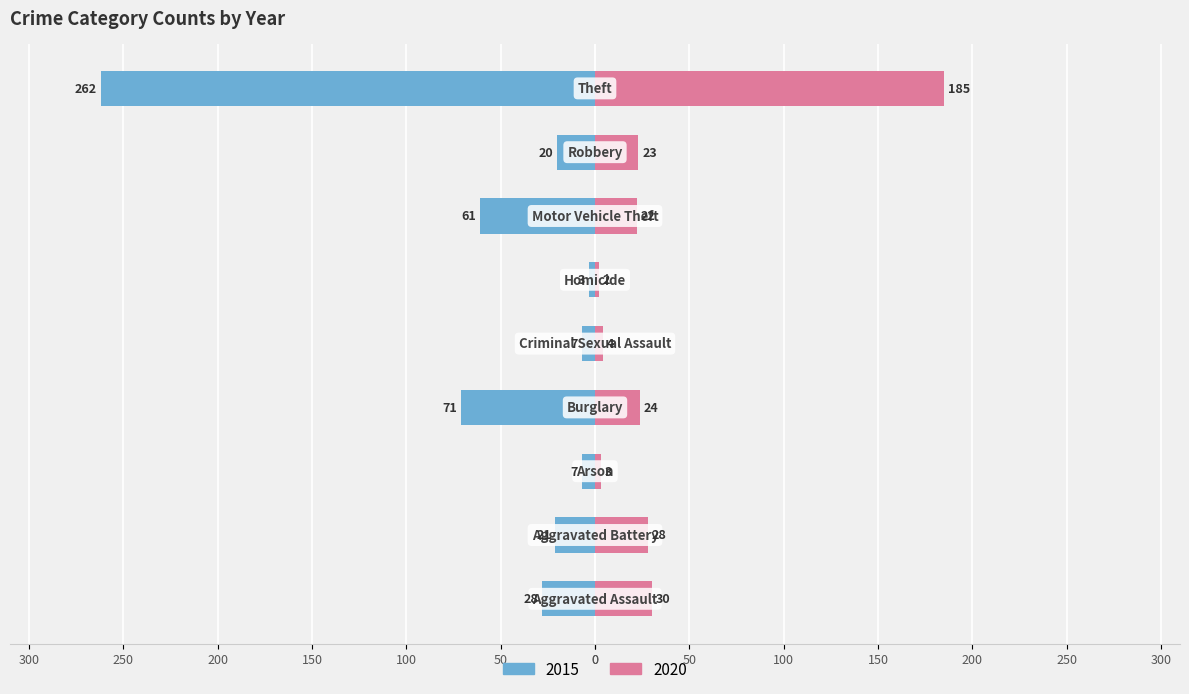

Reading left to right, what are all the values shown in this chart?

2015: Aggravated Assault=-28	Aggravated Battery=-21	Arson=-7	Burglary=-71	Criminal Sexual Assault=-7	Homicide=-3	Motor Vehicle Theft=-61	Robbery=-20	Theft=-262
2020: Aggravated Assault=30	Aggravated Battery=28	Arson=3	Burglary=24	Criminal Sexual Assault=4	Homicide=2	Motor Vehicle Theft=22	Robbery=23	Theft=185